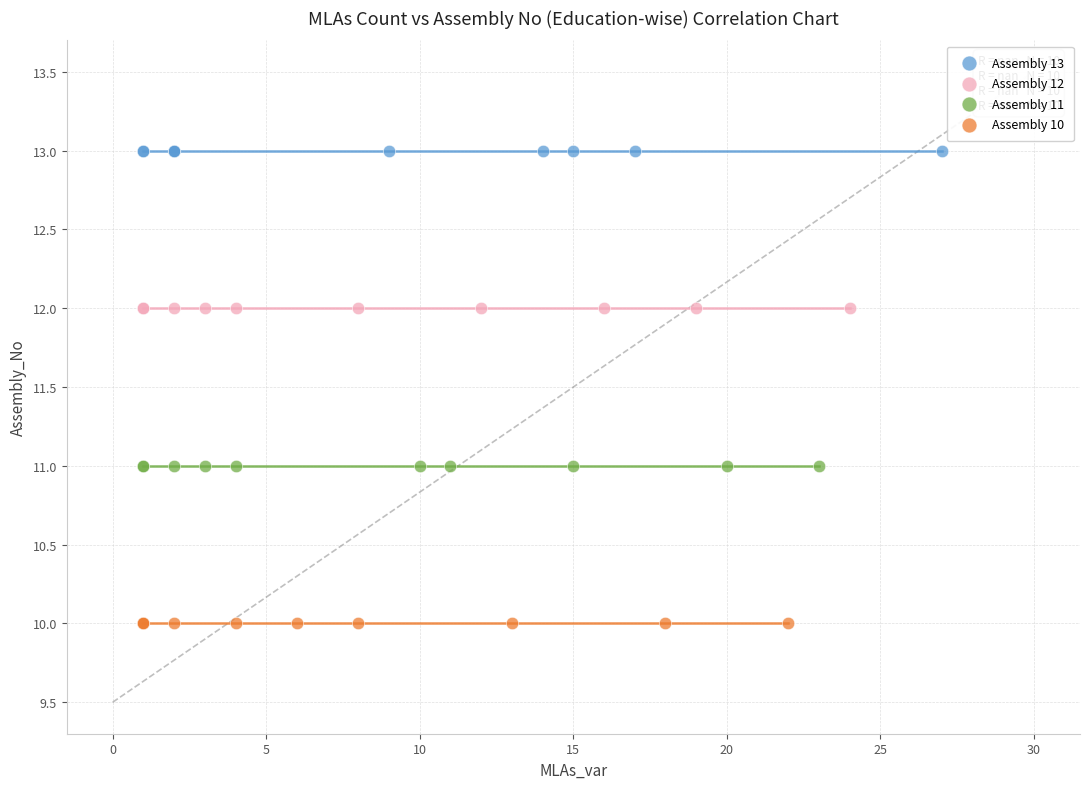

Which series contains the highest Y value?

Assembly 13